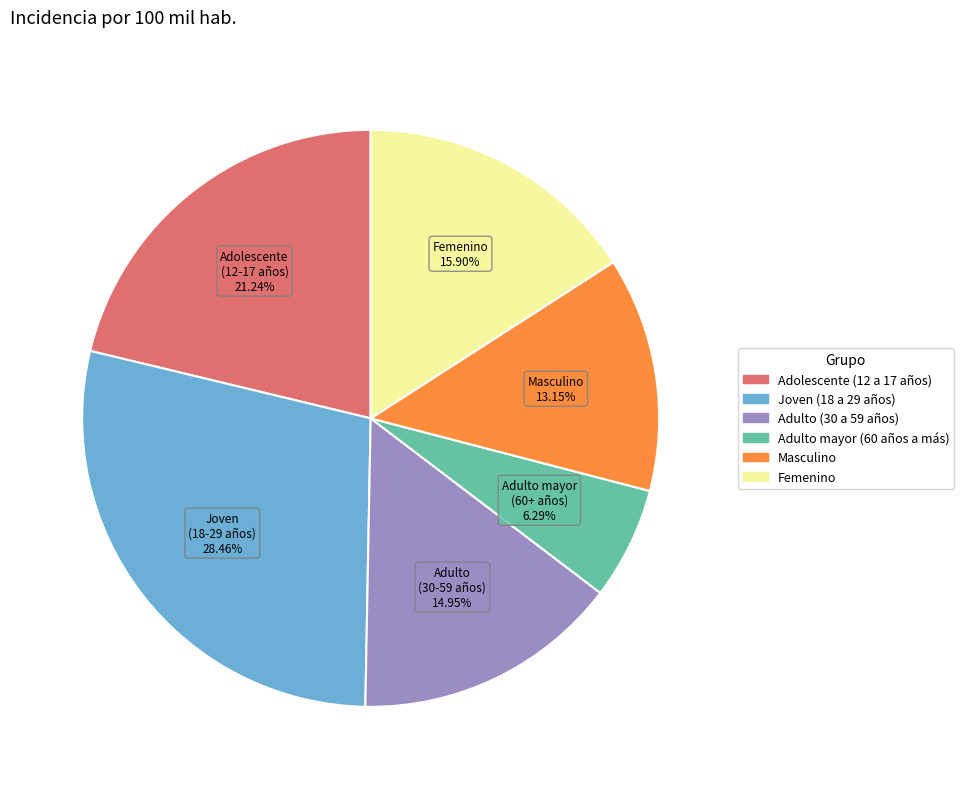

How many slices are in this pie chart?

6